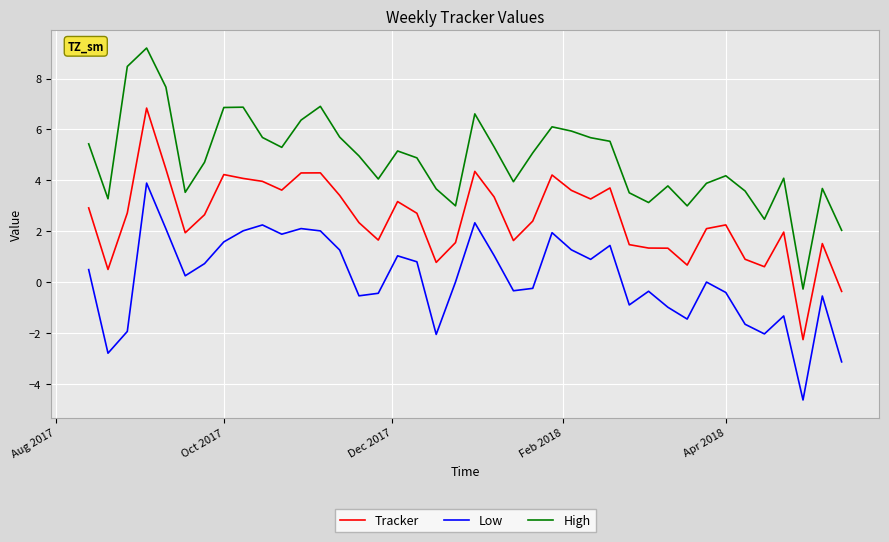

Rank the series by their maximum value, from lowest to highest.

Low, Tracker, High